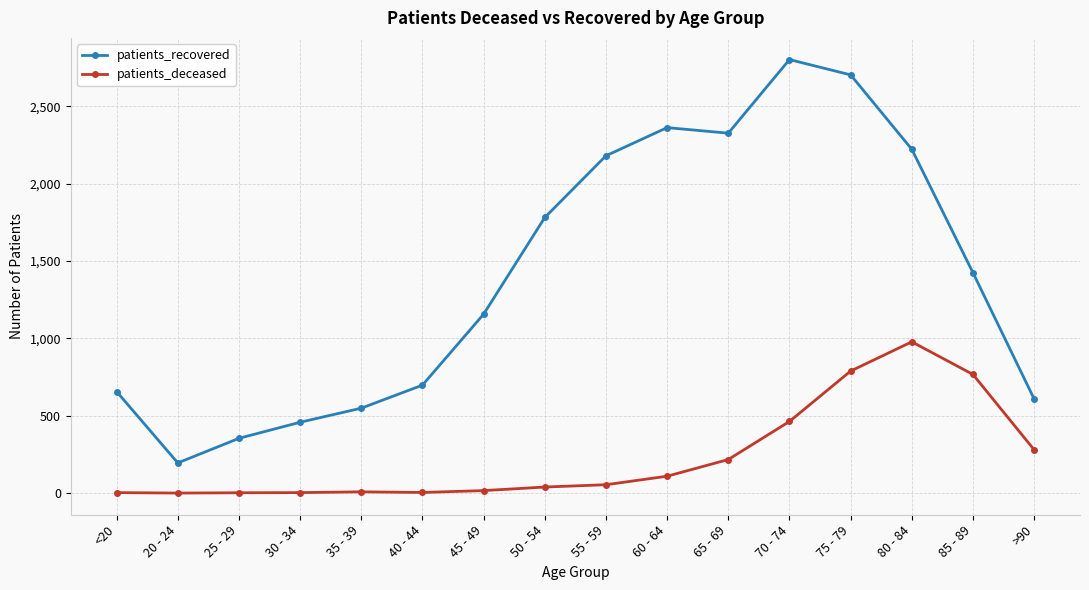

What is the label of the 5th point from the left?

35 - 39